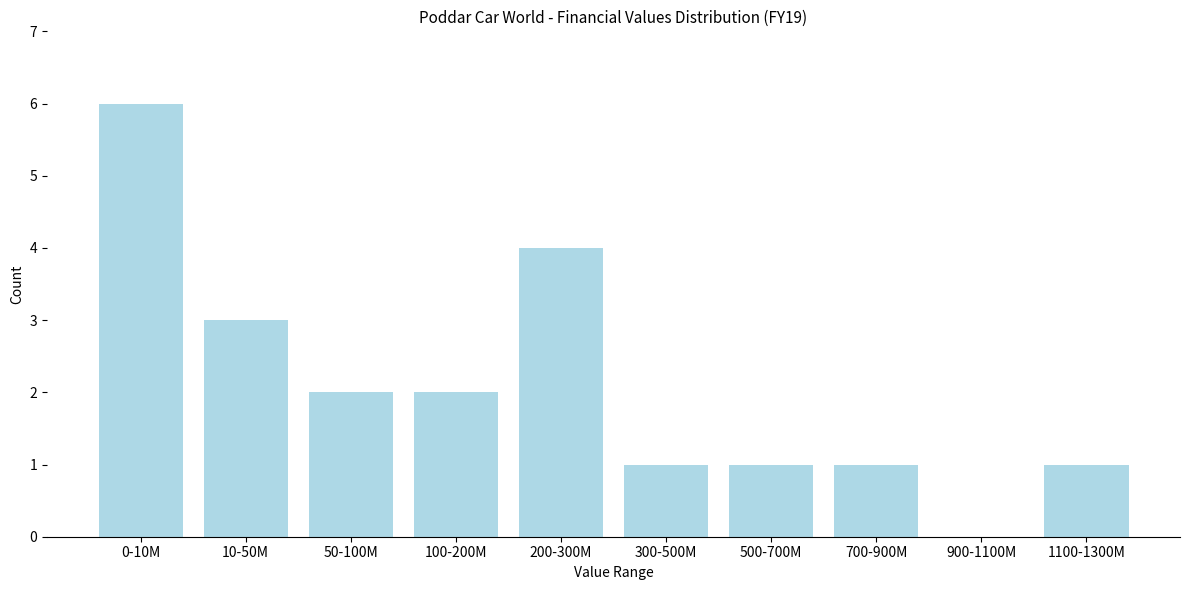

Reading right to left, transcribe all the data shown in this chart.

1100-1300M=1	900-1100M=0	700-900M=1	500-700M=1	300-500M=1	200-300M=4	100-200M=2	50-100M=2	10-50M=3	0-10M=6